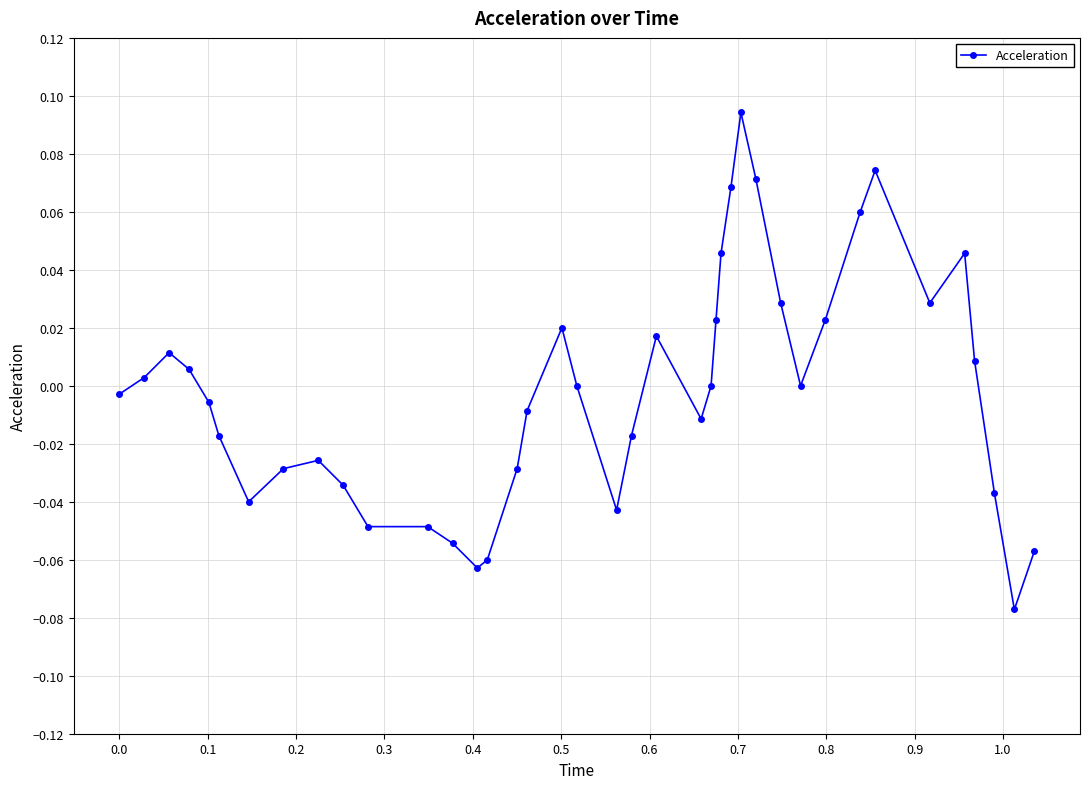

True or false: the data has more than 0 interior local peaks.

True